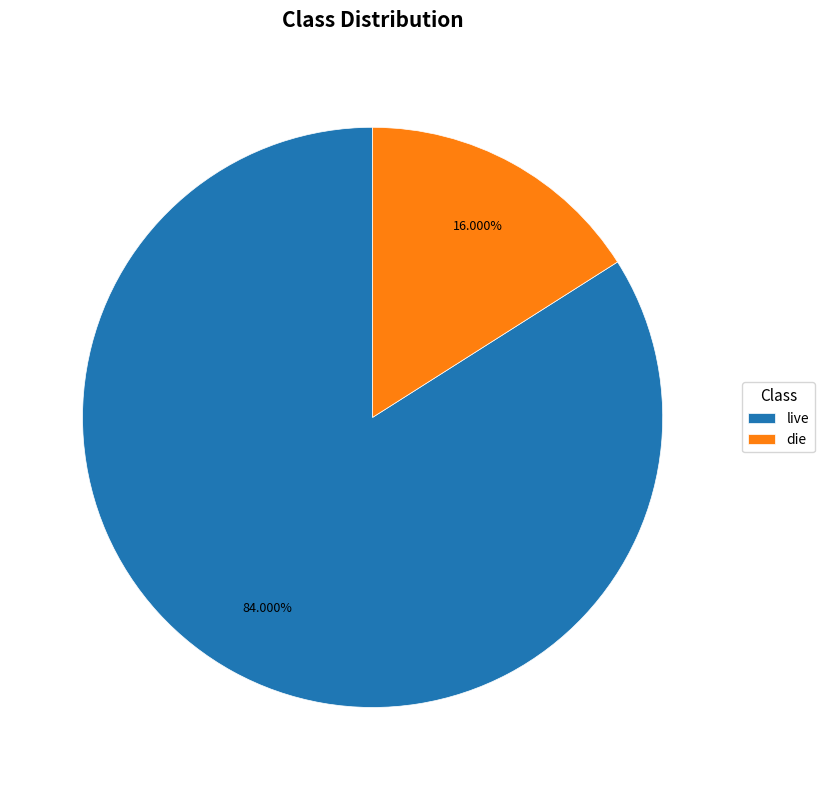

Does live account for over 50% of the chart?

Yes